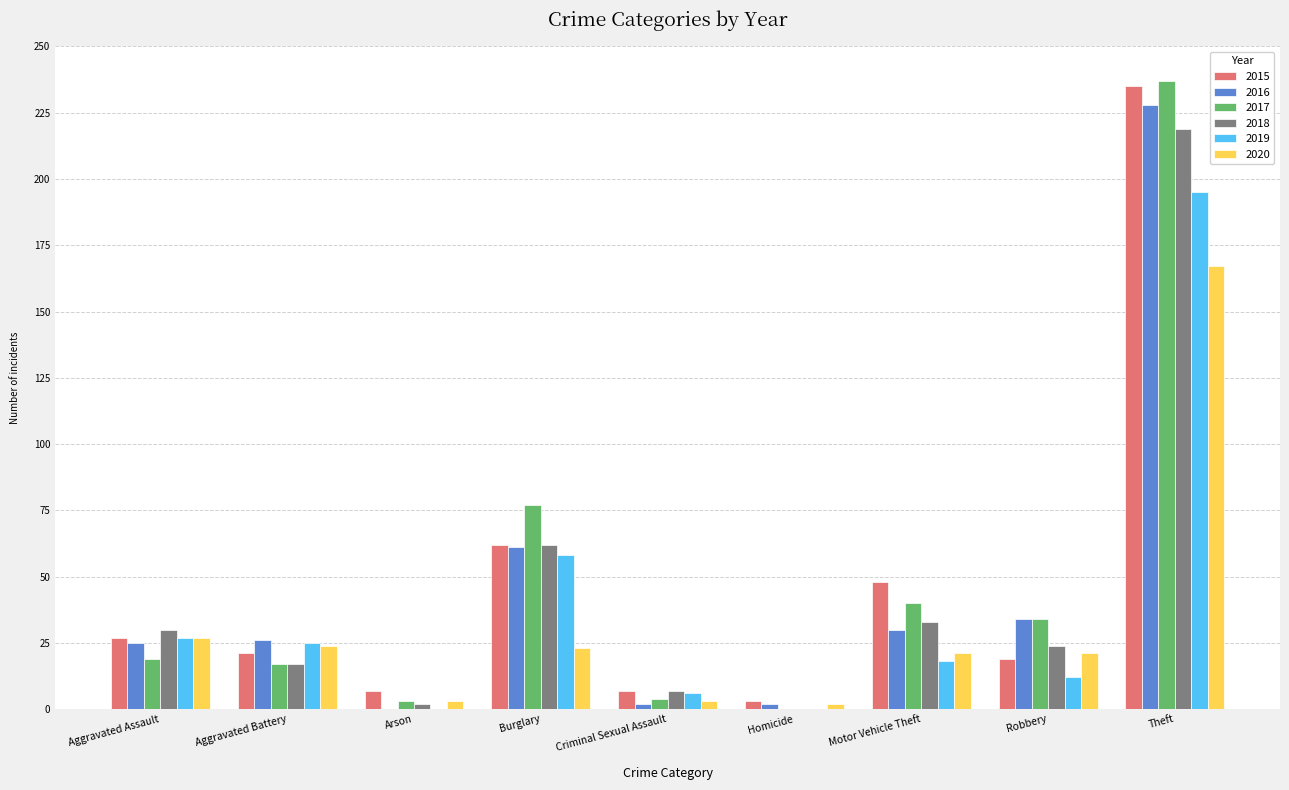

Which category has the highest value across all series?

Theft